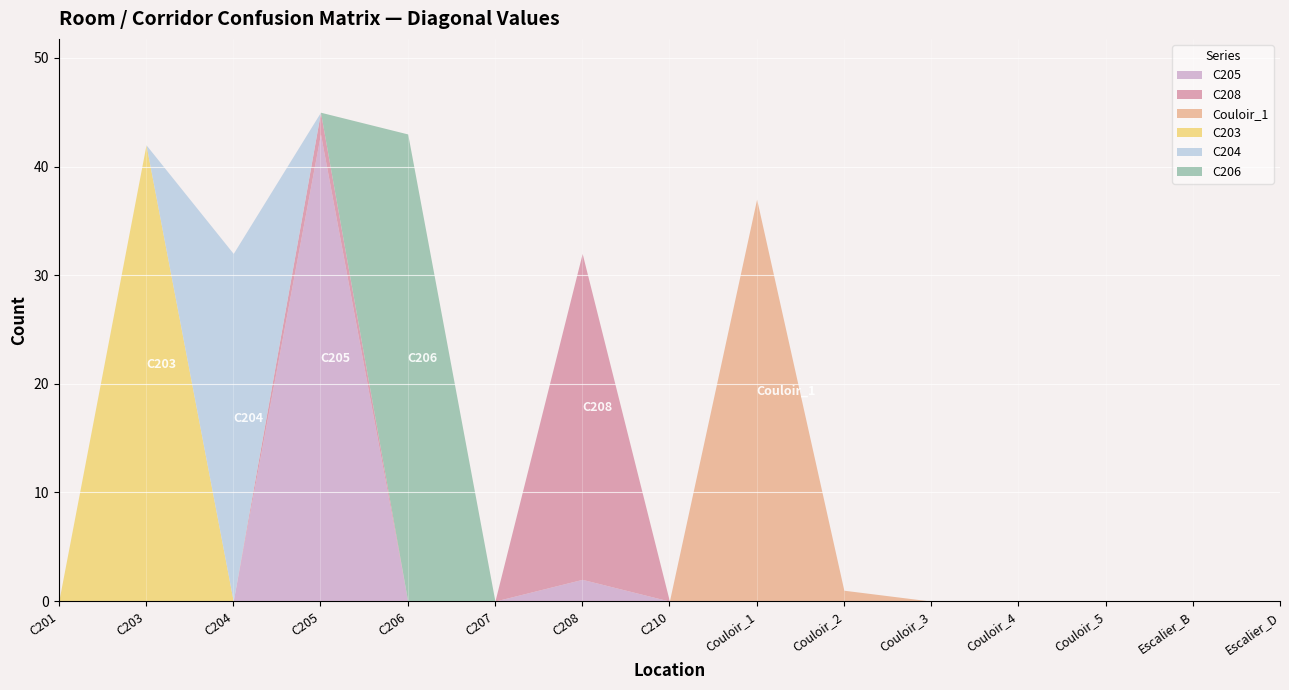

Which series ends up on top after the final intersection of C205 and C206?

C206